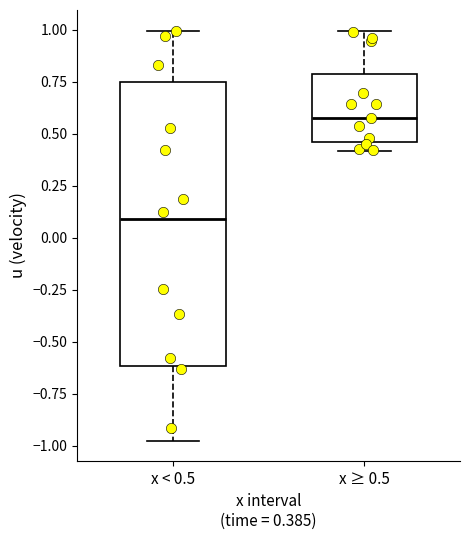

Where does the median line of the box for x ≥ 0.5 sit on the y-axis? The values are not printed on the chart, so give them approximately, as read against the axis.

0.55